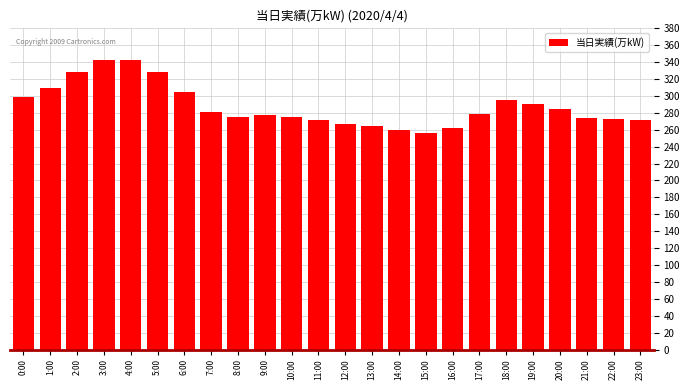

Between 20:00 and 4:00, which is larger?

4:00